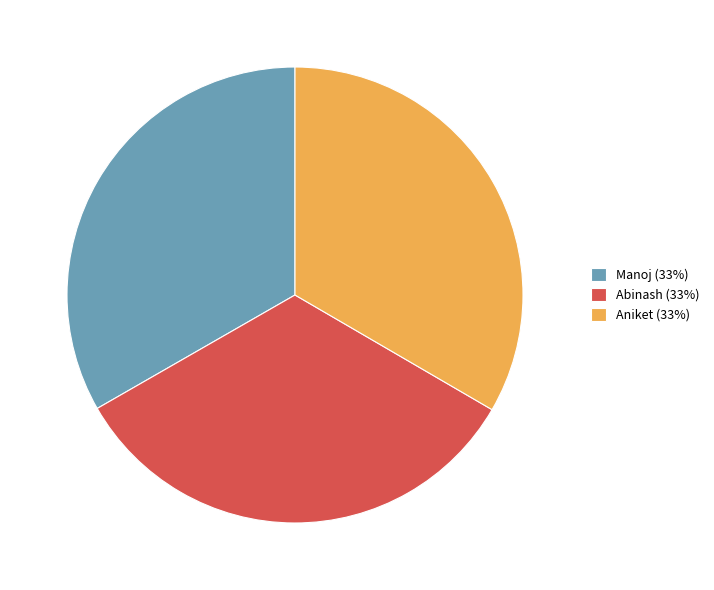

True or false: Aniket (33%) accounts for 39% of the total.

False